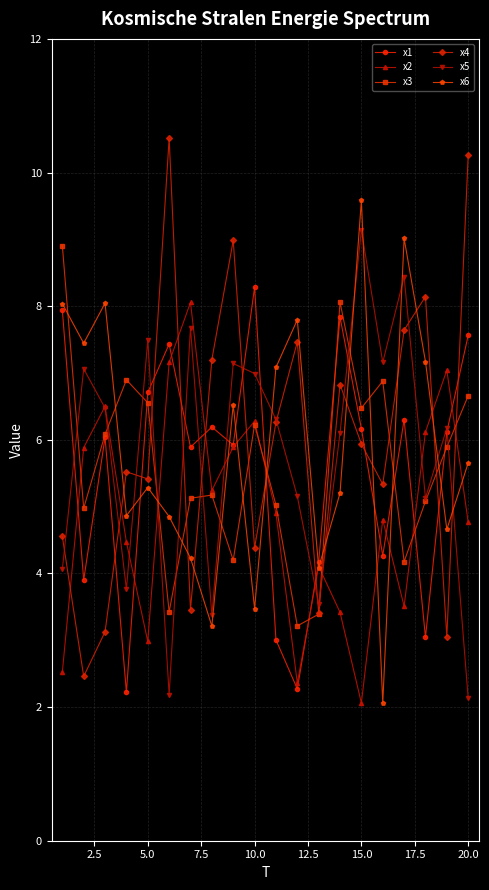

What are all the series names shown in the legend?

x1, x2, x3, x4, x5, x6